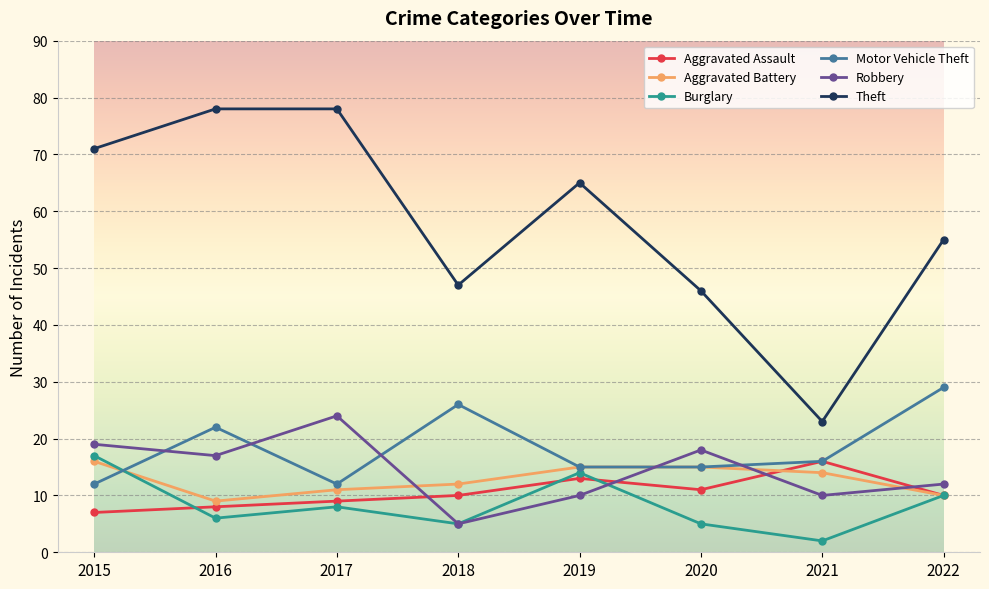

Read the Robbery value at 2022.

12